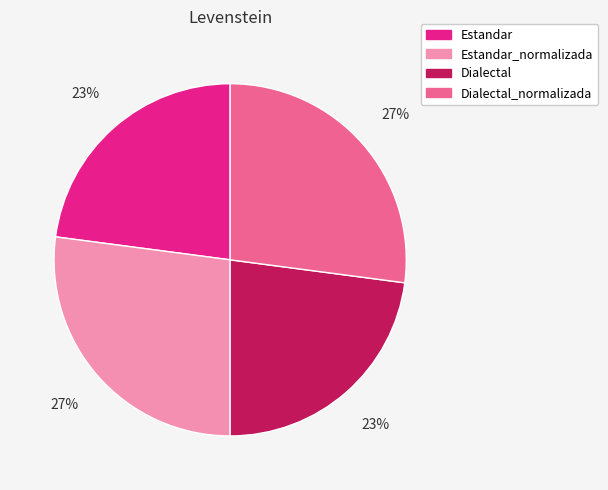

Is there any slice that represents more than half of the pie?

No